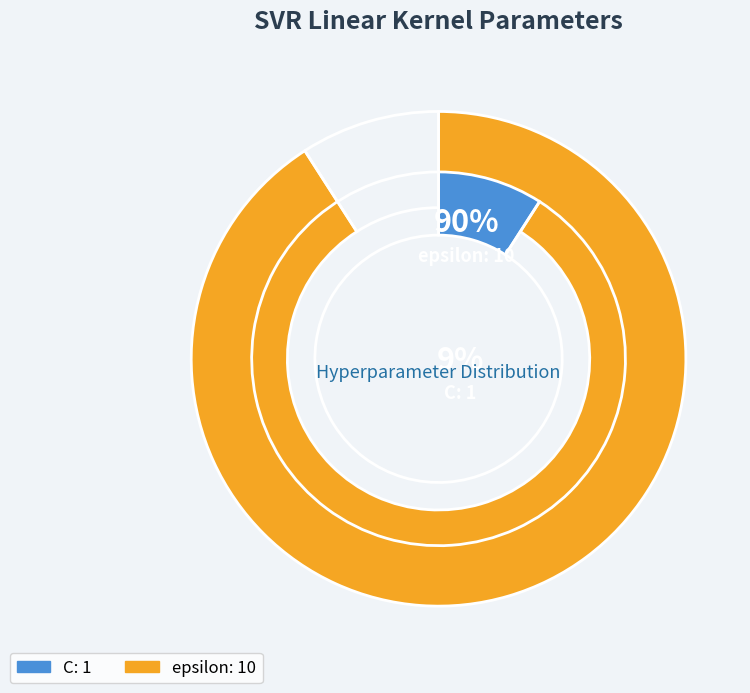

Is it true that epsilon is 80% of the pie?

False